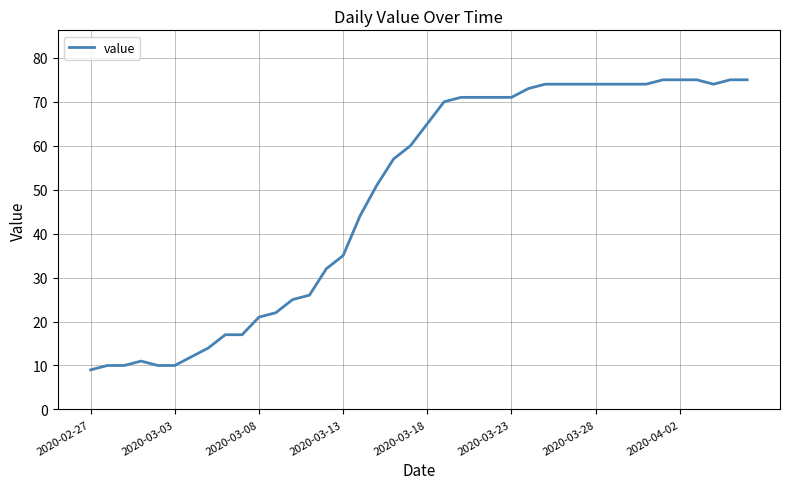

What is the greatest value displayed?

75